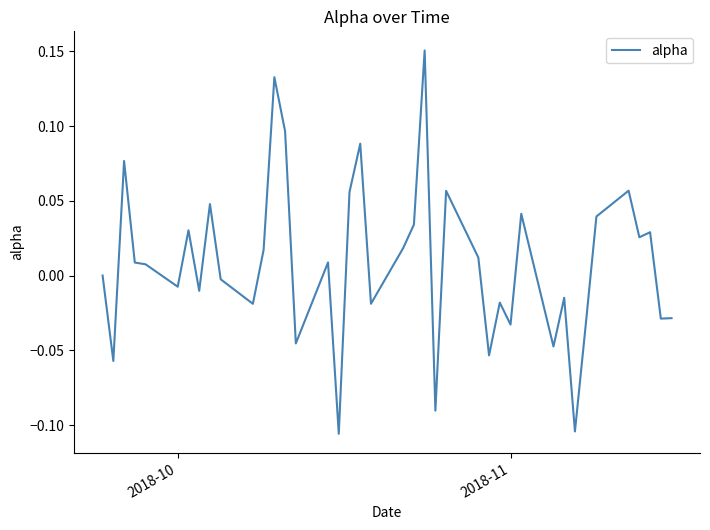

What is the difference between the maximum and minimum values?

0.3